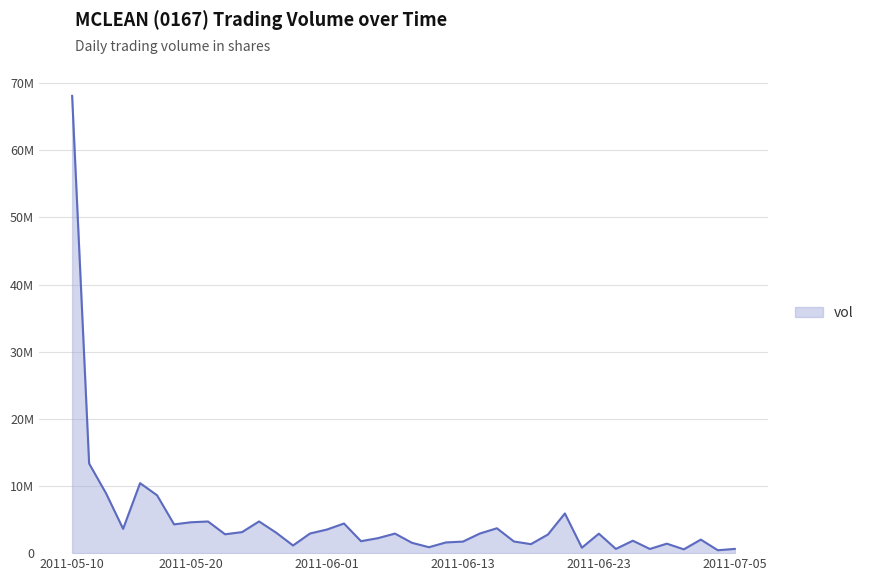

Does the chart have visible grid lines?

Yes